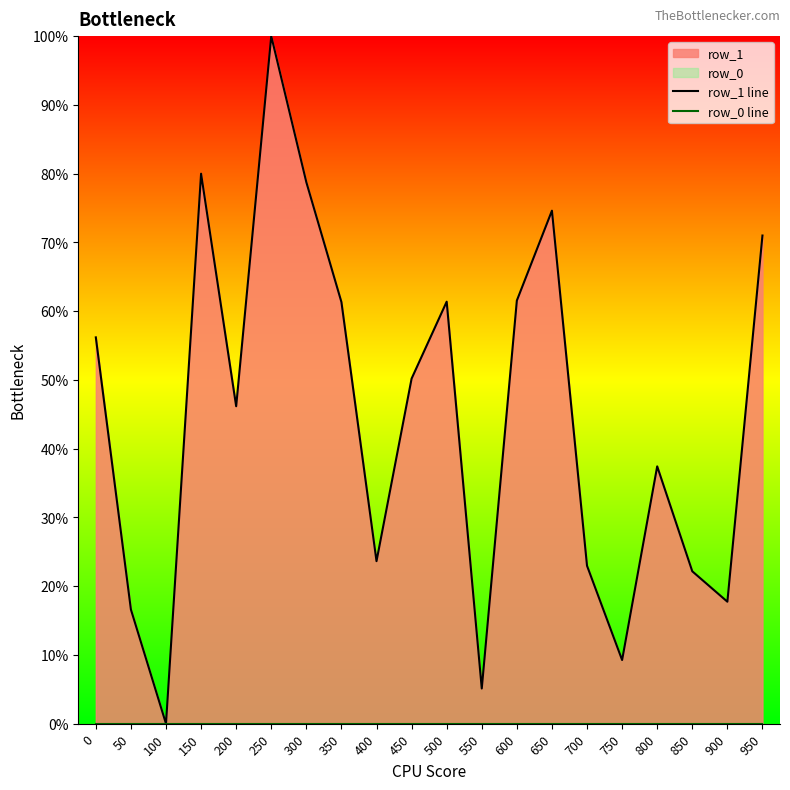

Is the value of row_1 line at 500 greater than the value of row_0 line at 700?

Yes